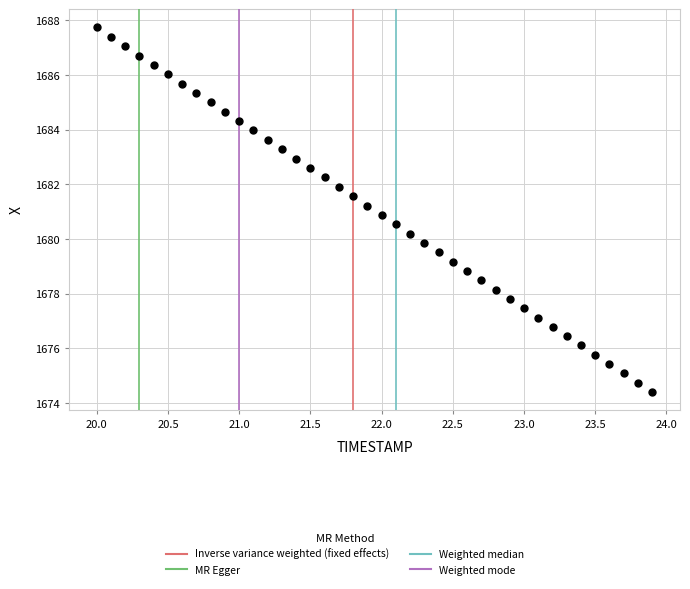

What is the range of X values (max minus min)?

3.9